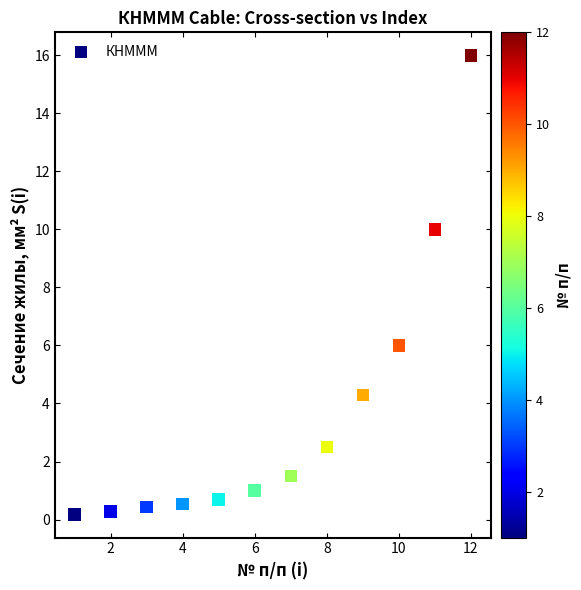

What is the average Y value?

3.6